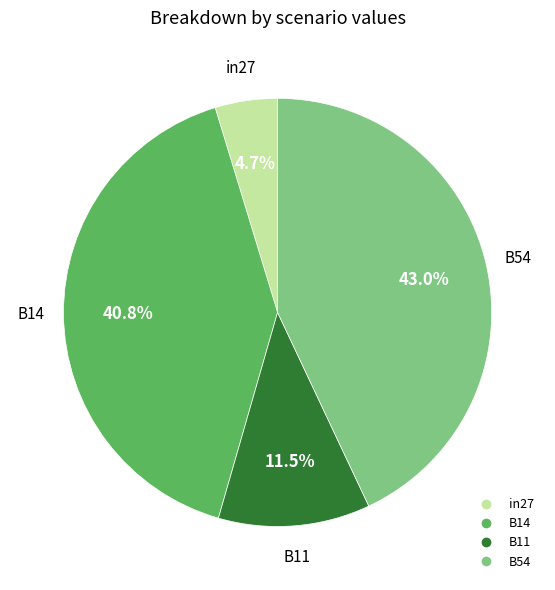

How many slices are in this pie chart?

4